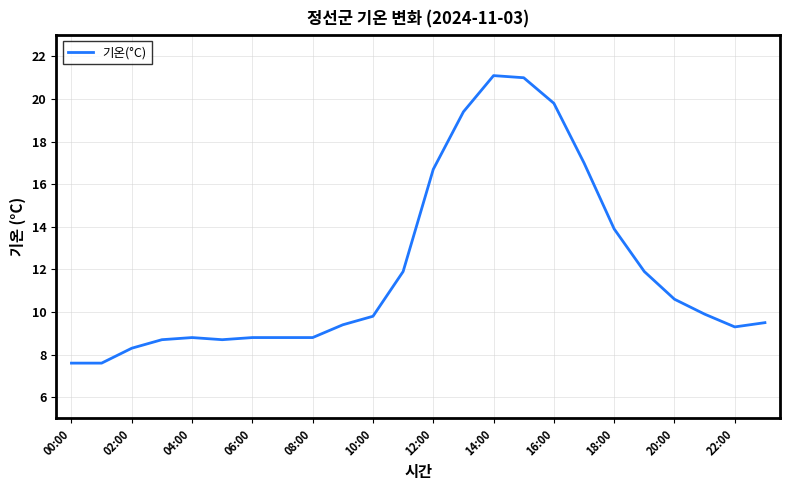

What is the difference between the maximum and minimum values?

13.5